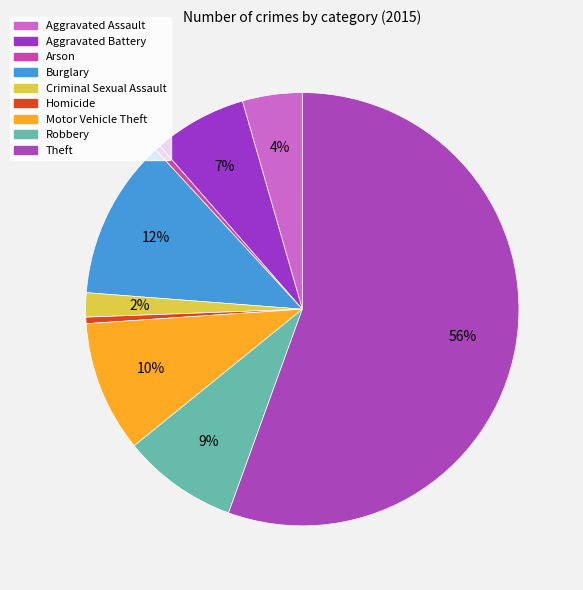

To the nearest percent, what portion does Robbery represent?

9%